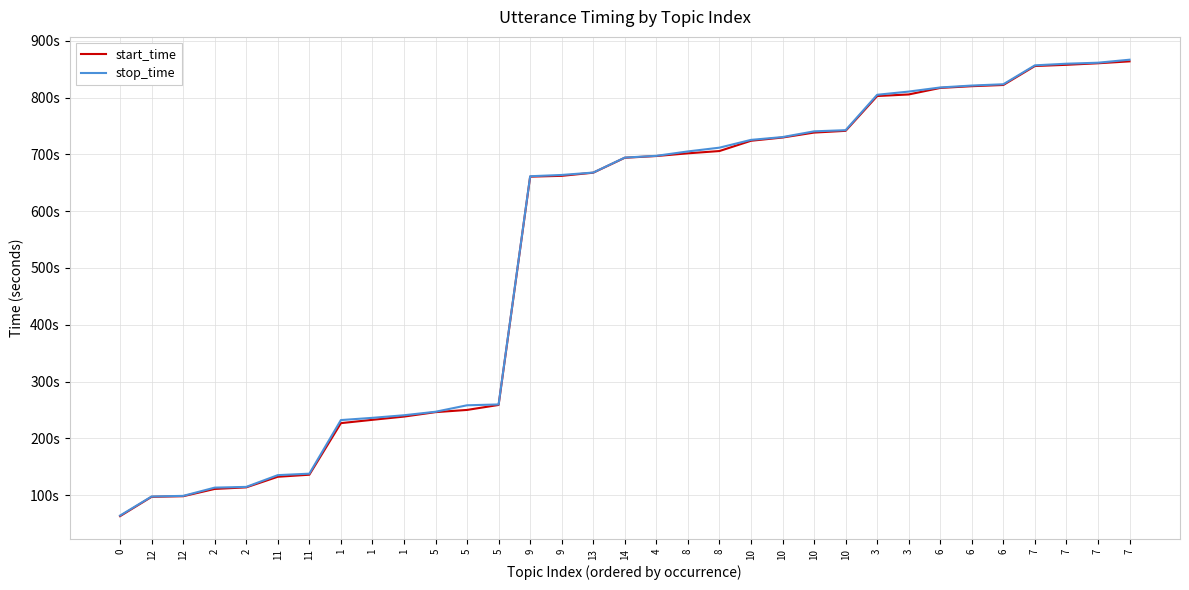

Does the chart have visible grid lines?

Yes